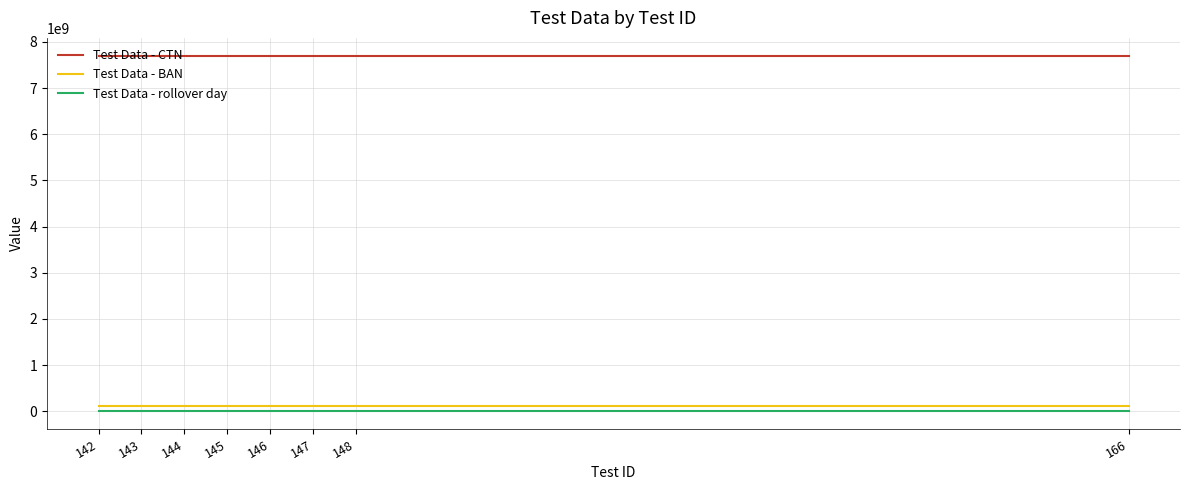

At 166, list the series in order from smallest to largest.

Test Data - rollover day, Test Data - BAN, Test Data - CTN